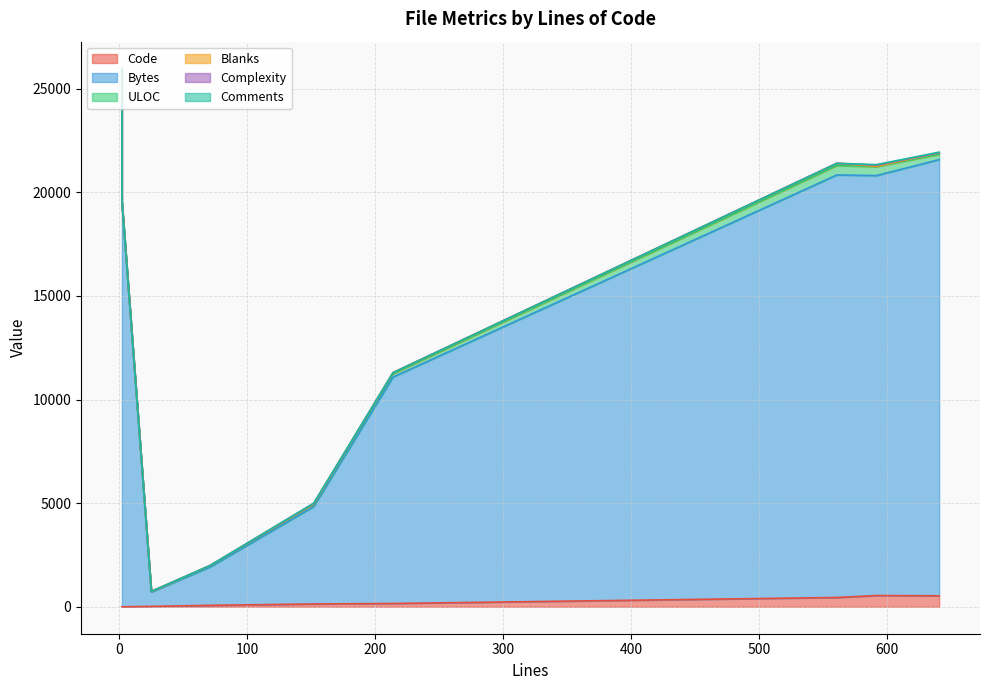

At which category does the chart reach its minimum across all series?

71